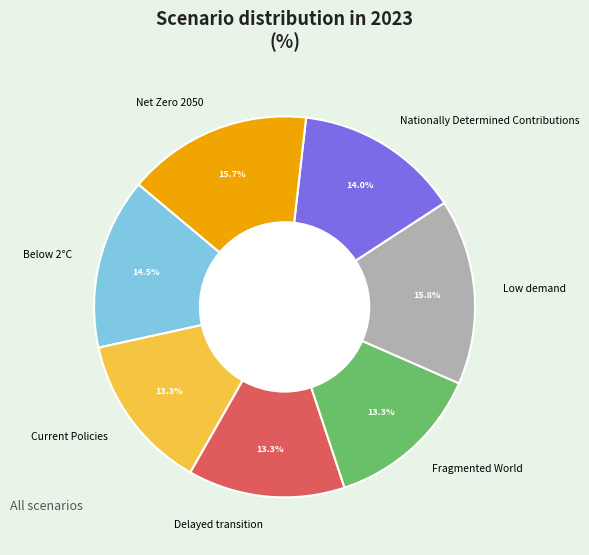

How many slices are in this pie chart?

7